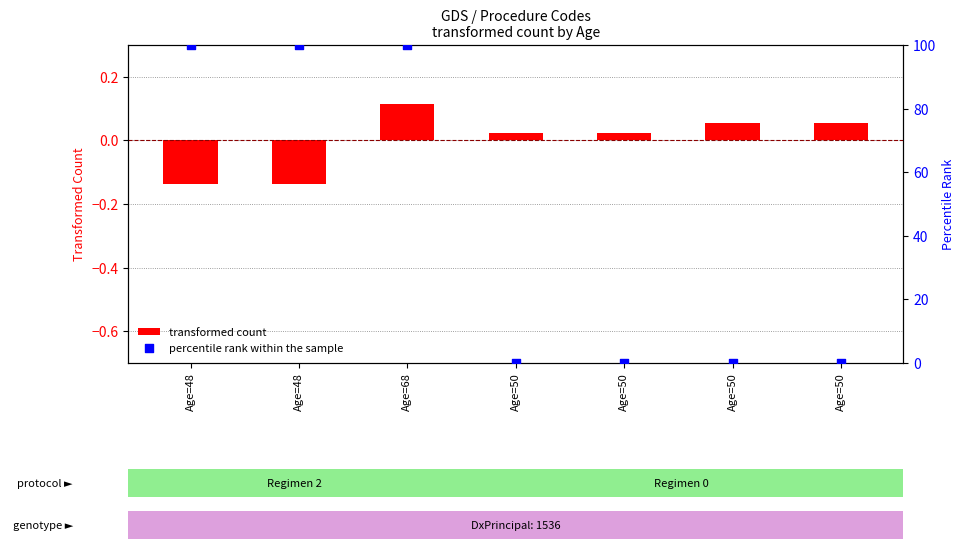

At which category is the sum across all series the highest?

Age=68